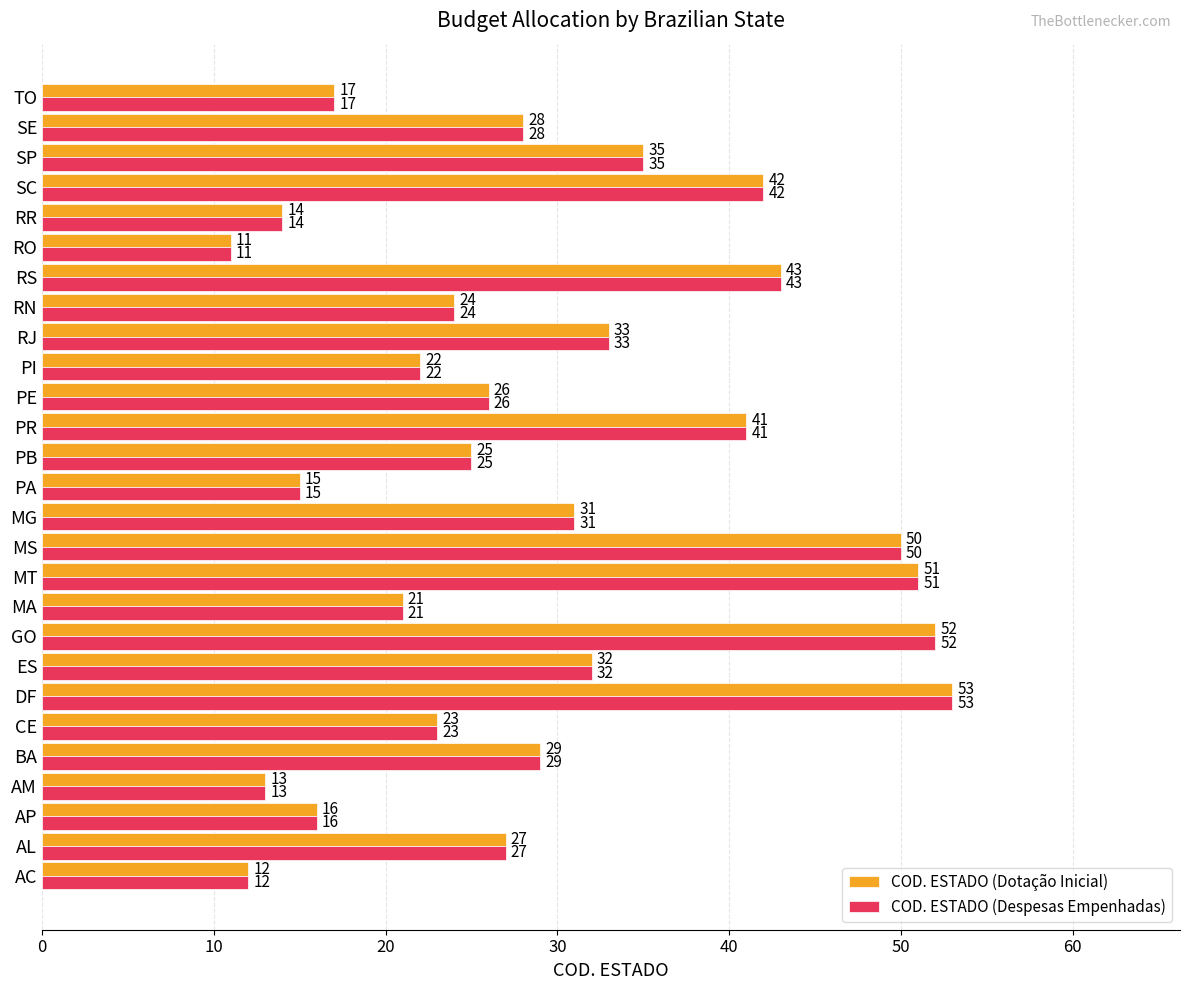

Where is COD. ESTADO (Dotação Inicial) nearest to the value 32?

ES